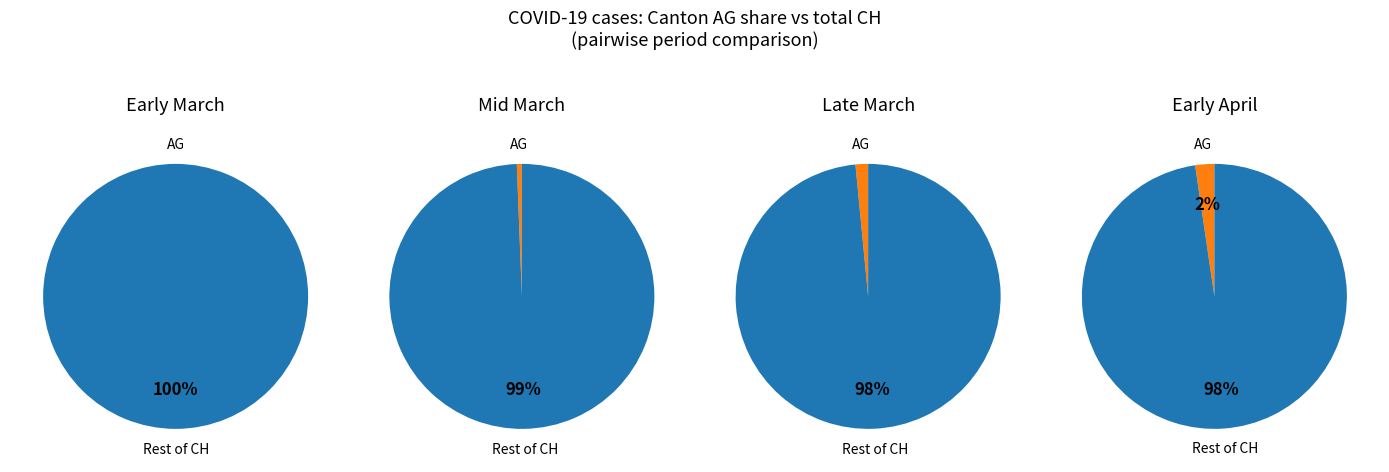

Which series has the widest spread of values?

CH